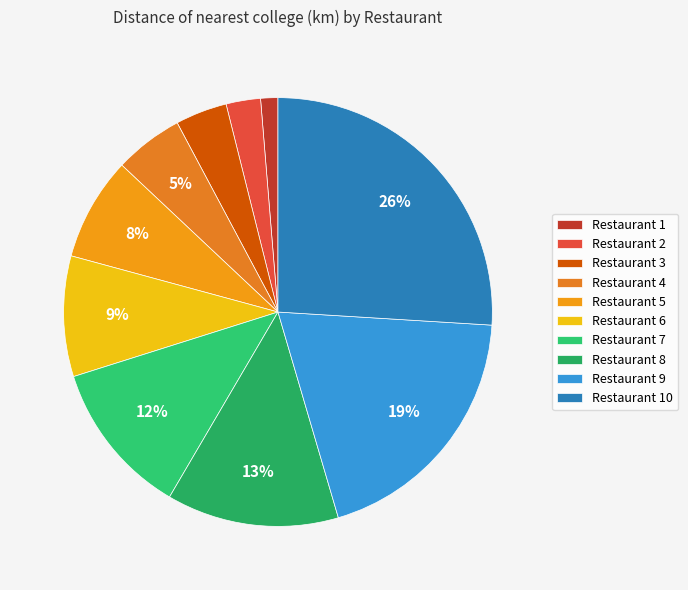

Rank the categories by value from lowest to highest.

Restaurant 1, Restaurant 2, Restaurant 3, Restaurant 4, Restaurant 5, Restaurant 6, Restaurant 7, Restaurant 8, Restaurant 9, Restaurant 10